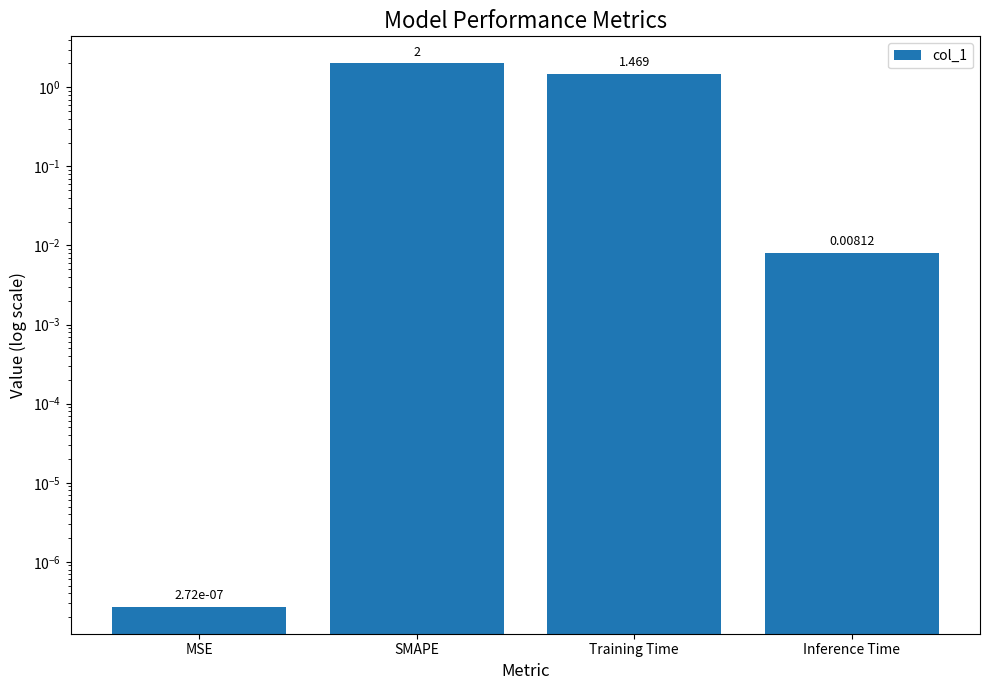

Are the bars horizontal?

No